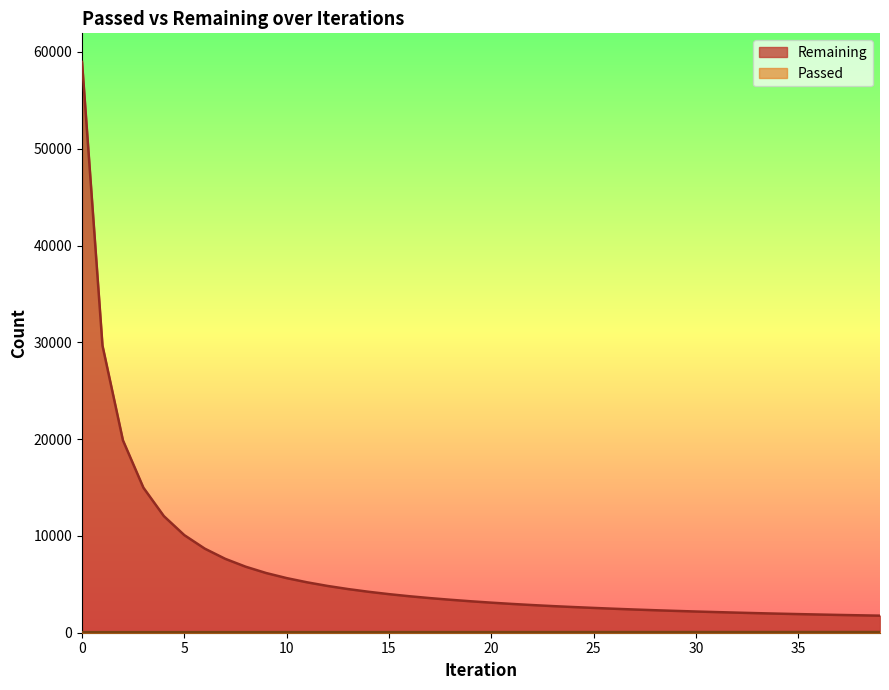

Reading left to right, transcribe all the data shown in this chart.

Remaining: 58973	29661	19872	14982	12045	10081	8685	7633	6818	6166	5643	5207	4832	4511	4231	3985	3768	3577	3405	3248	3106	2976	2858	2750	2654	2563	2477	2398	2324	2256	2191	2132	2075	2021	1971	1924	1880	1837	1799	1761
Passed: 59	59	59	60	60	60	61	61	61	62	62	63	63	64	64	64	65	65	65	66	66	66	67	67	68	68	68	69	69	69	70	70	70	71	71	71	72	72	73	73